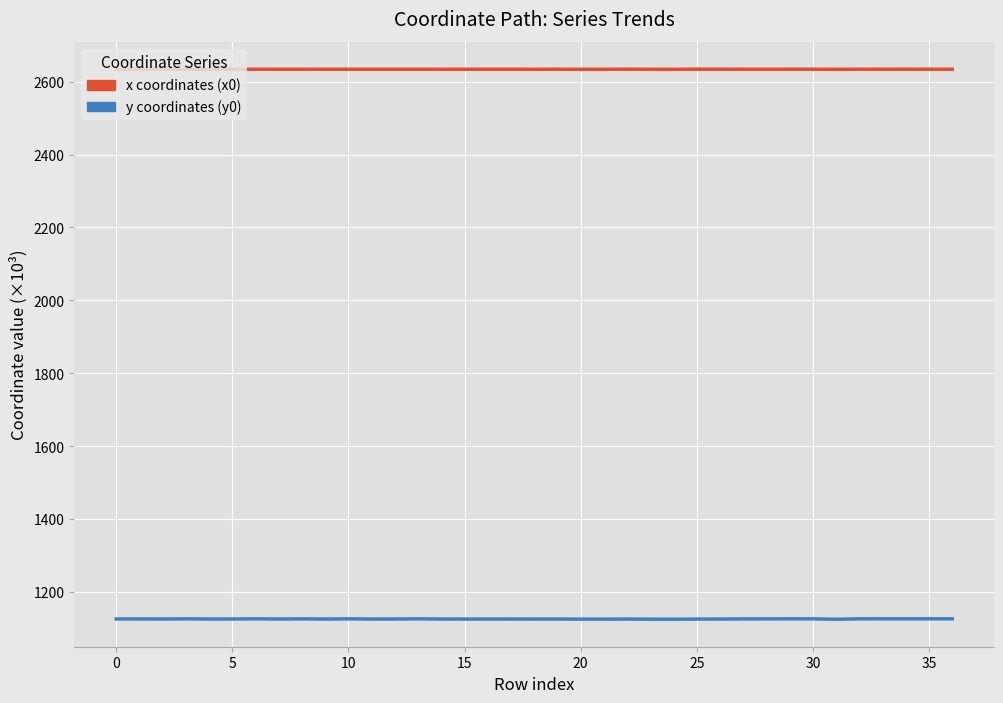

How many interior local peaks does the y1 series series have?

12